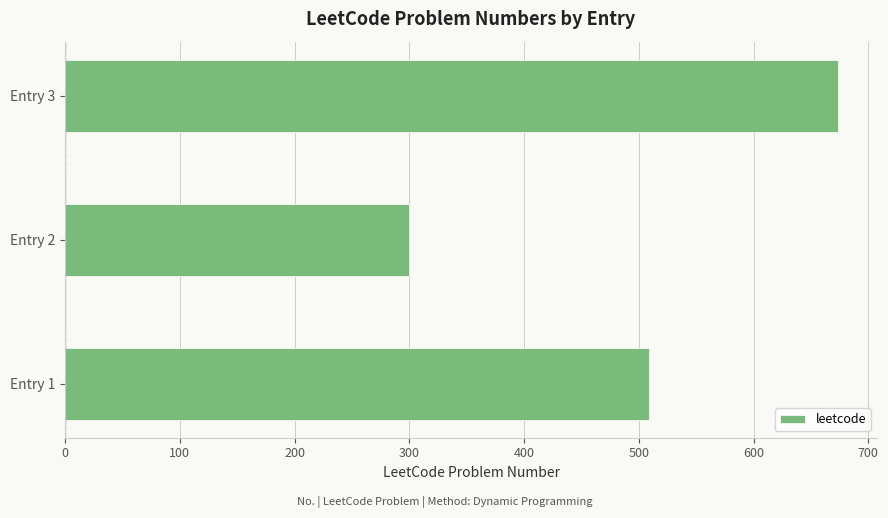

How many values are between 300 and 674?

3